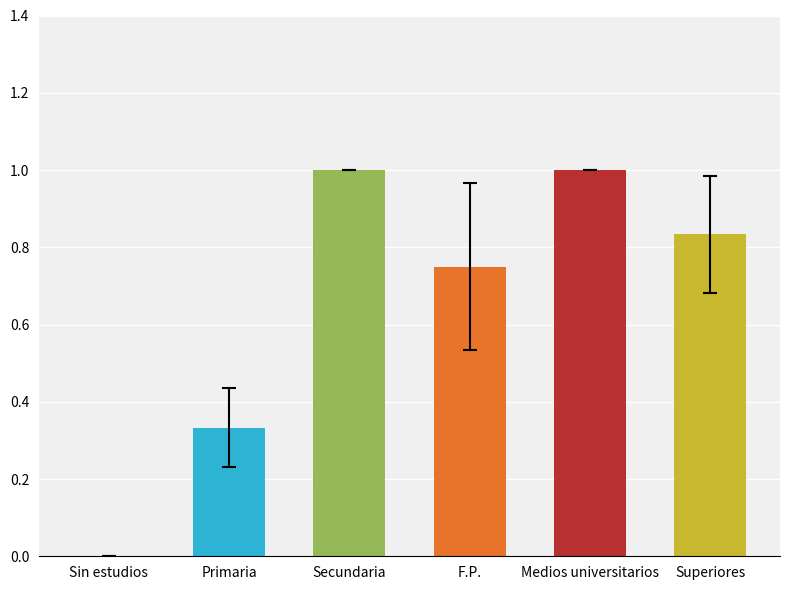

What is the maximum value shown in the chart?

1.0